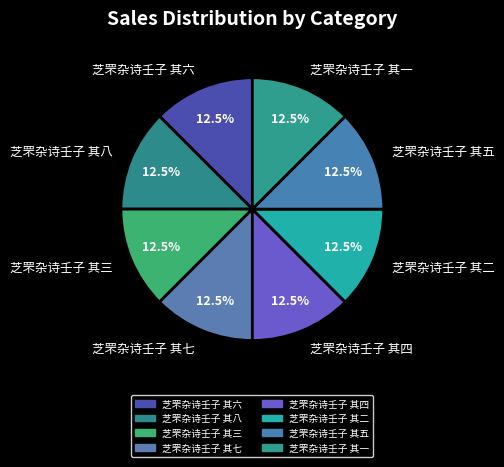

Does any single category account for the majority?

No